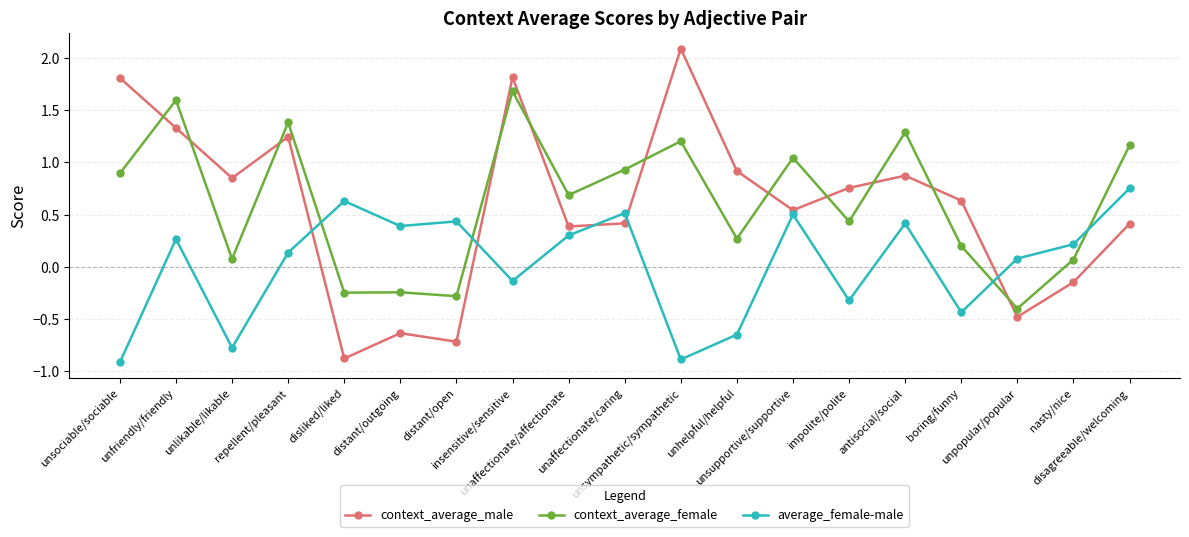

What is the minimum value for context_average_male?

-0.9